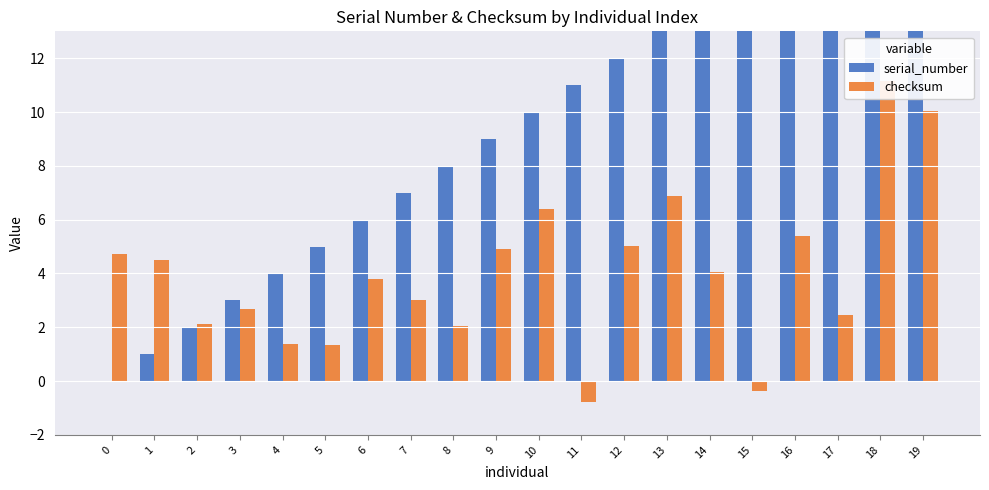

How many bars are there in total?

40